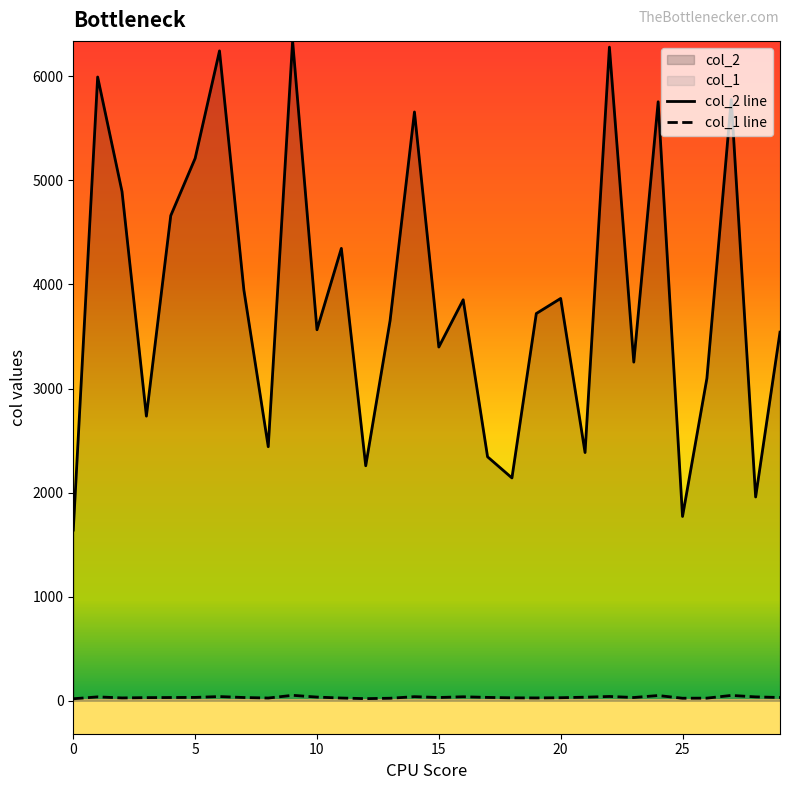

What is the value of the col_2 point at the 22nd from the left?

2385